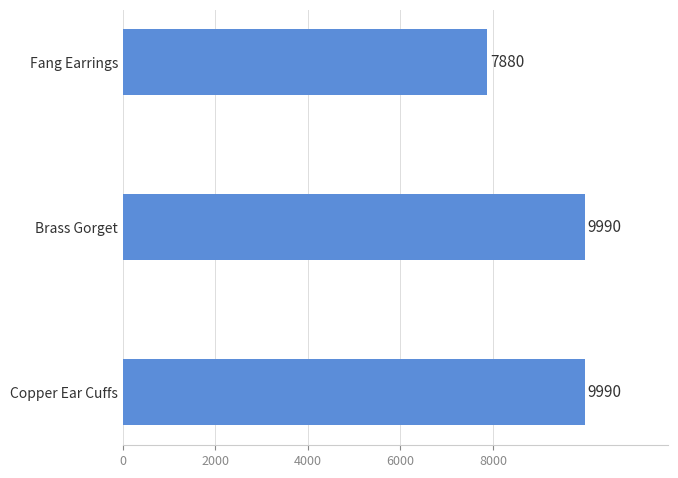

Reading bottom to top, transcribe all the data shown in this chart.

Copper Ear Cuffs=9990	Brass Gorget=9990	Fang Earrings=7880